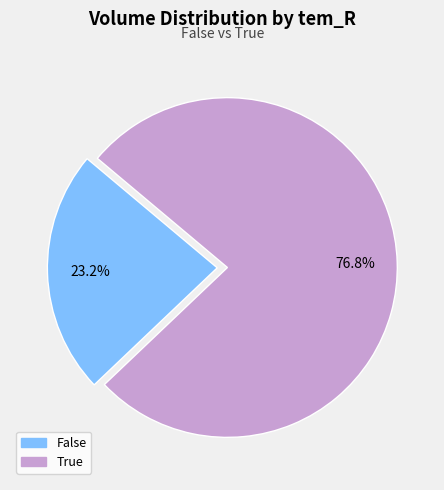

How many slices are in this pie chart?

2